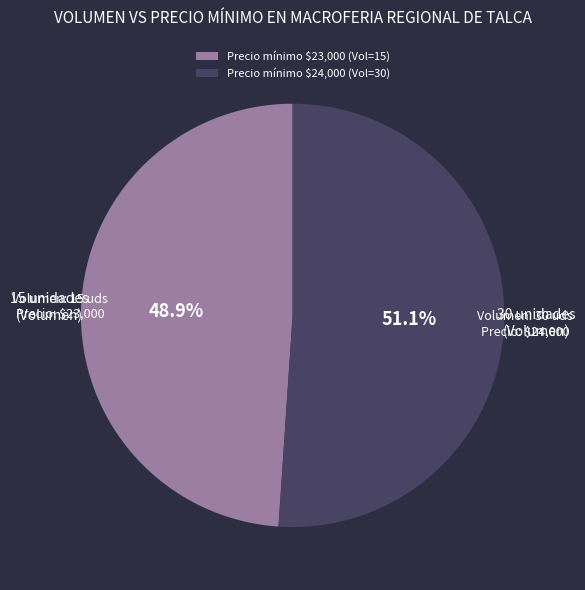

Count the number of slices in the pie.

2